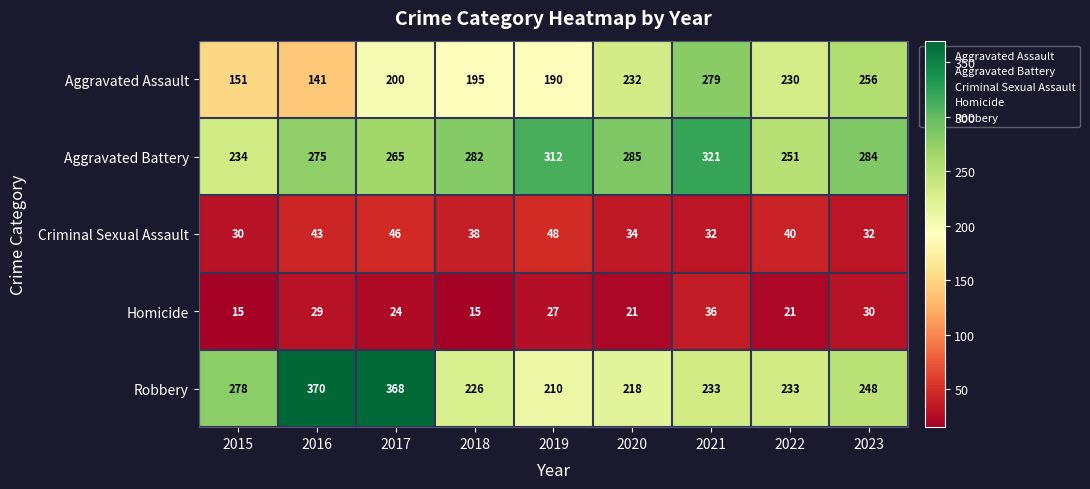

Rank the series at 2022 from lowest to highest value.

Homicide, Criminal Sexual Assault, Aggravated Assault, Robbery, Aggravated Battery